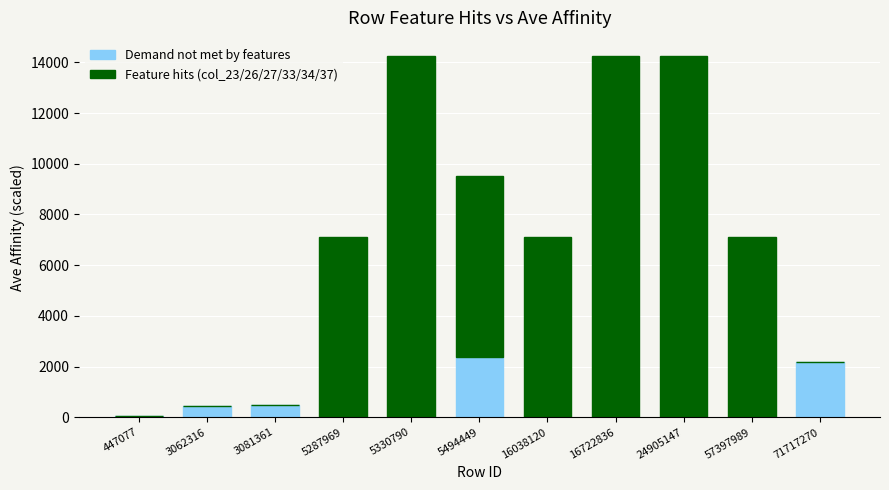

What are all the series names shown in the legend?

Demand not met by features, Feature hits (col_23/26/27/33/34/37)